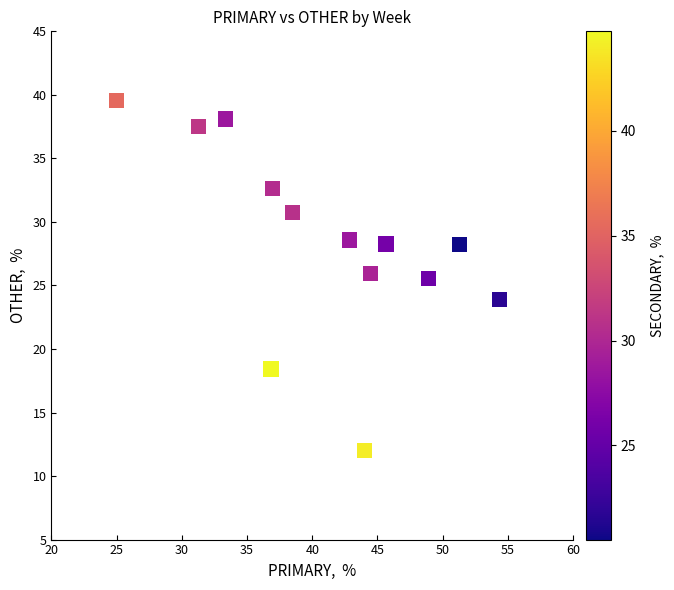

What is the range of X values (max minus min)?

29.3